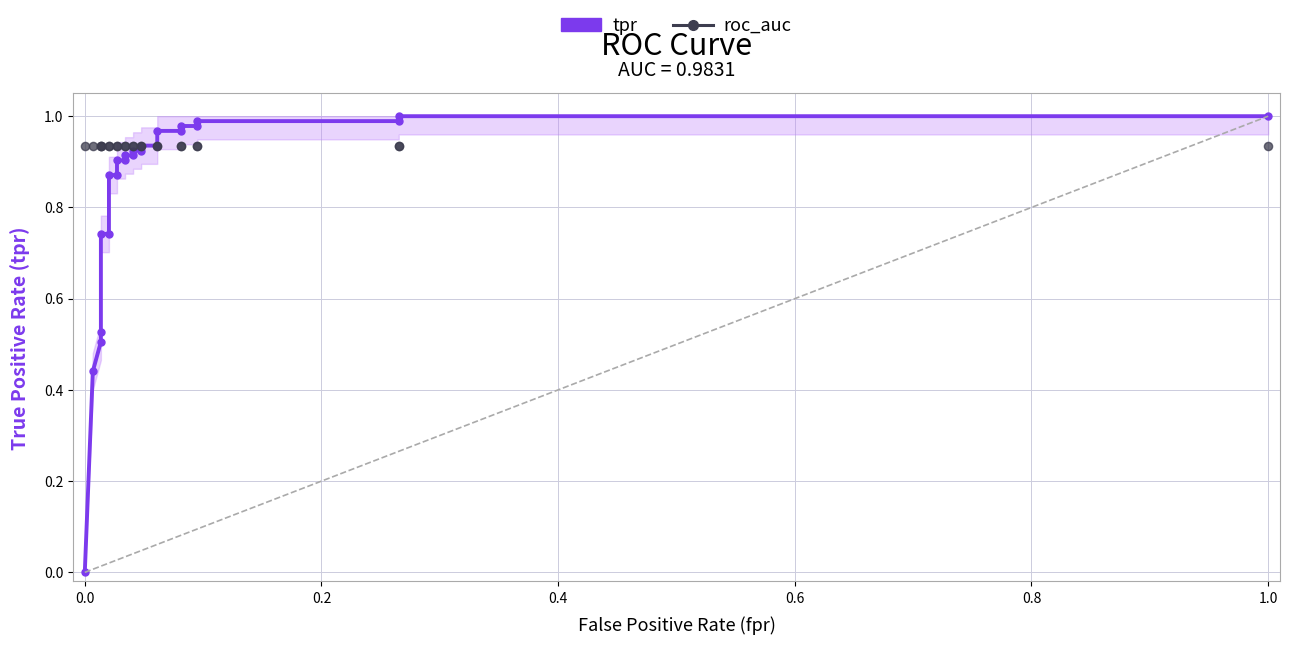

What are all the series names shown in the legend?

tpr, roc_auc